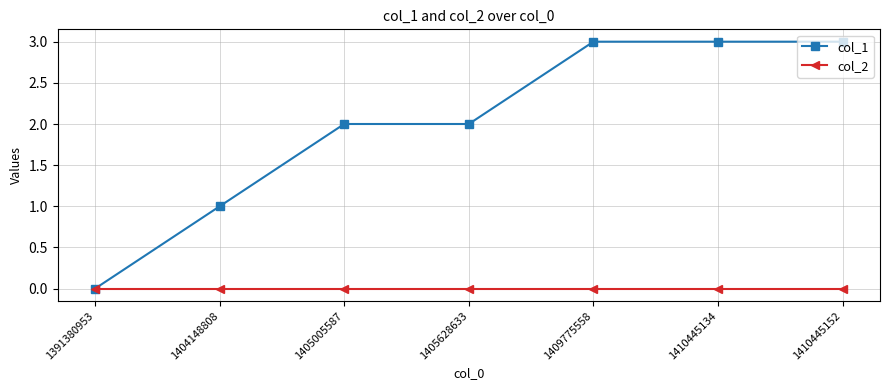

Is the value of col_2 at 1405628633 greater than the value of col_1 at 1410445152?

No